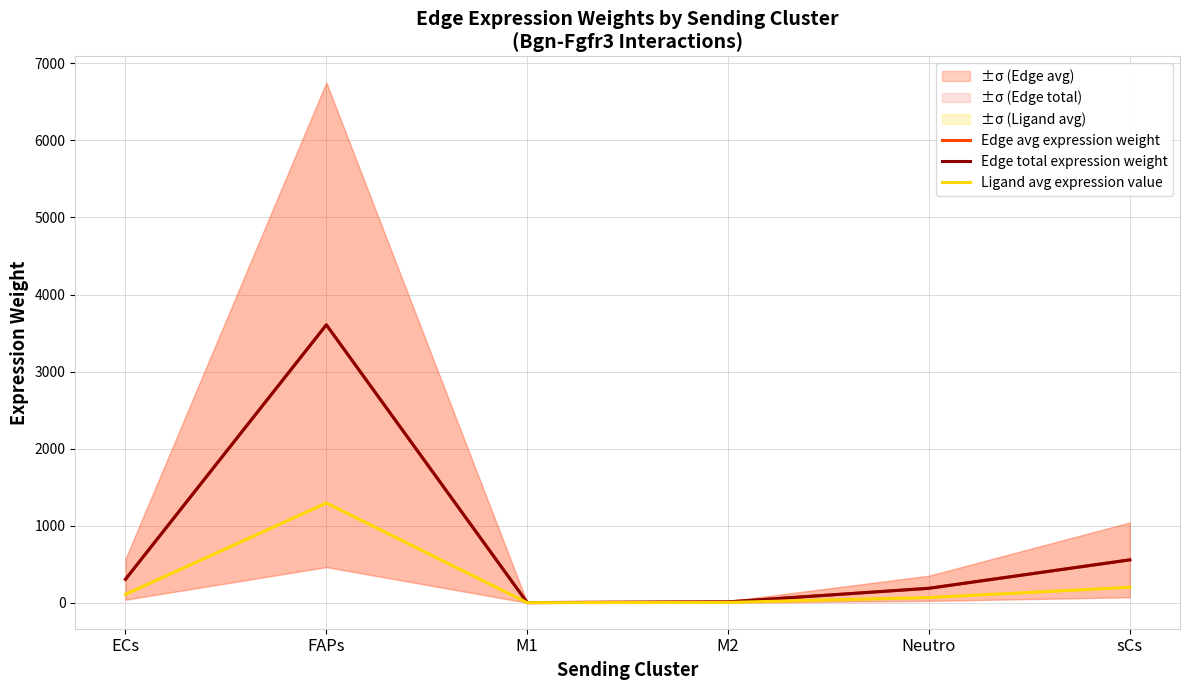

Reading right to left, list all the values displayed in this chart.

Edge avg expression weight: 556.3	187.5	10.9	1.7	3606.7	304.6
Edge total expression weight: 556.3	187.5	10.9	1.7	3606.7	304.6
Ligand avg expression value: 199.7	67.3	3.9	0.6	1294.4	109.3